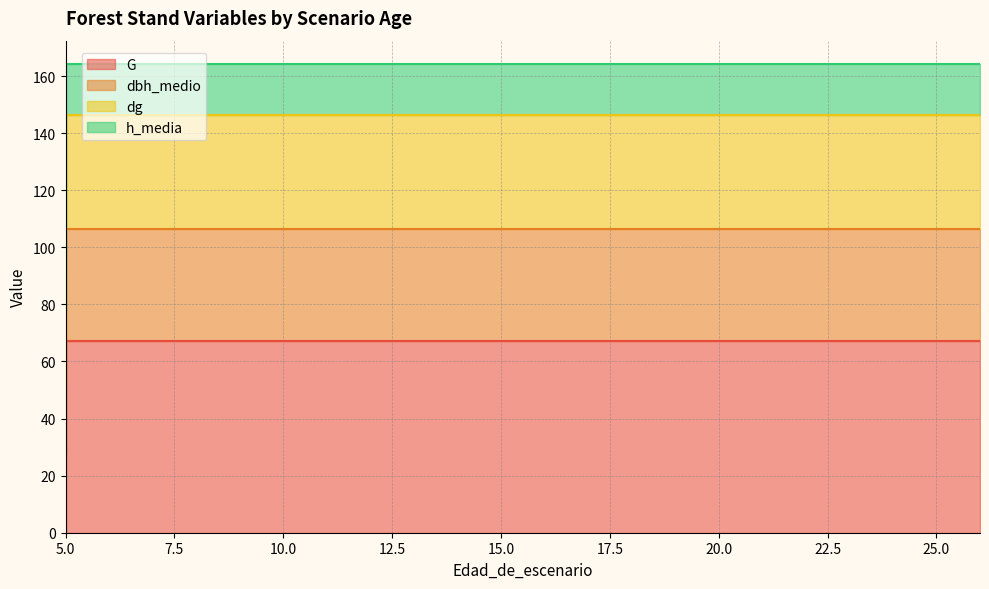

What is the maximum value shown in the chart?

164.2